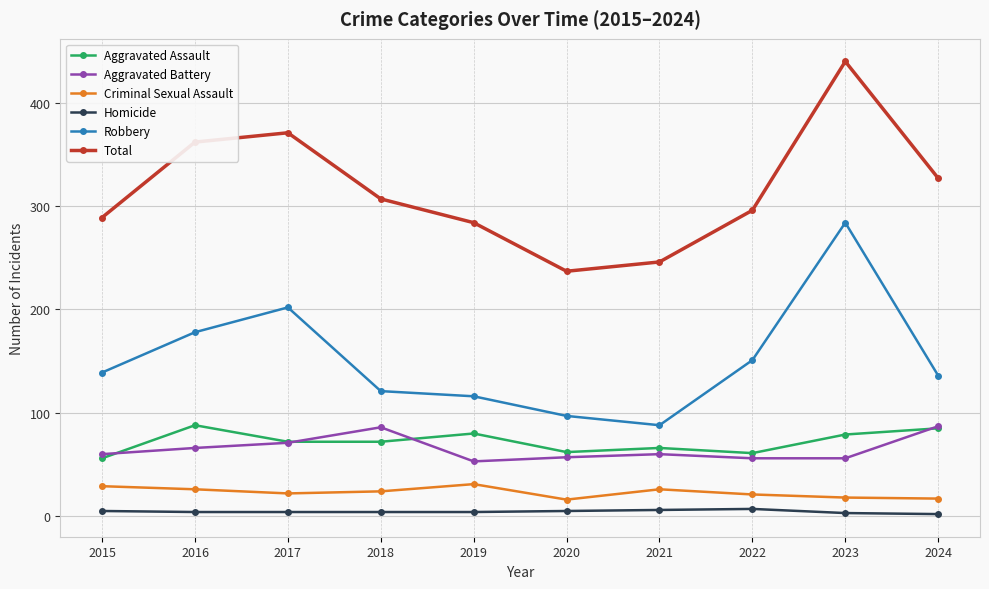

True or false: Homicide and Aggravated Battery intersect in this chart.

False